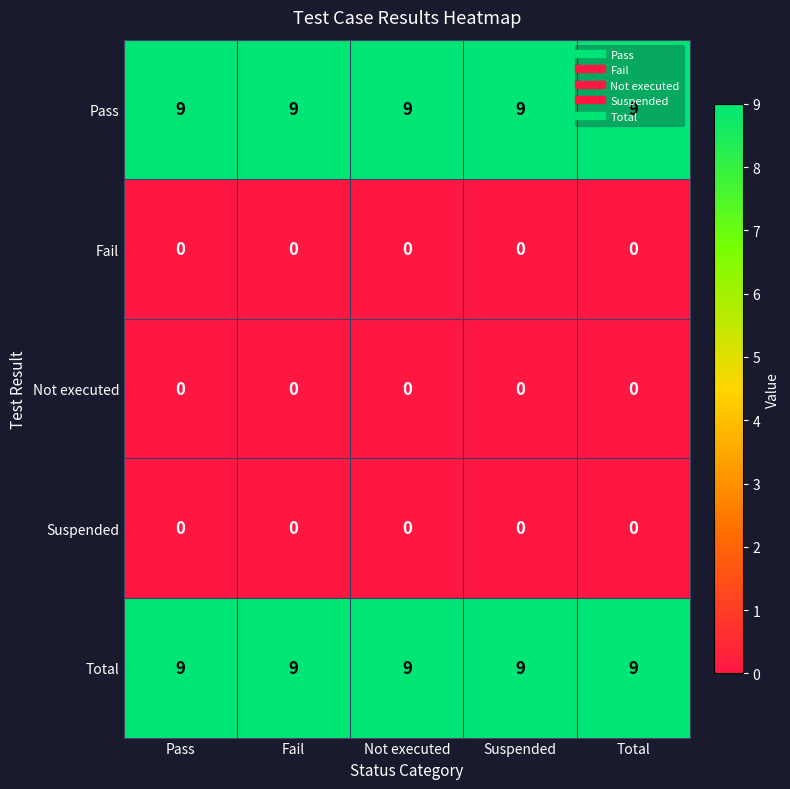

At how many categories does at least one series exceed 2?

5